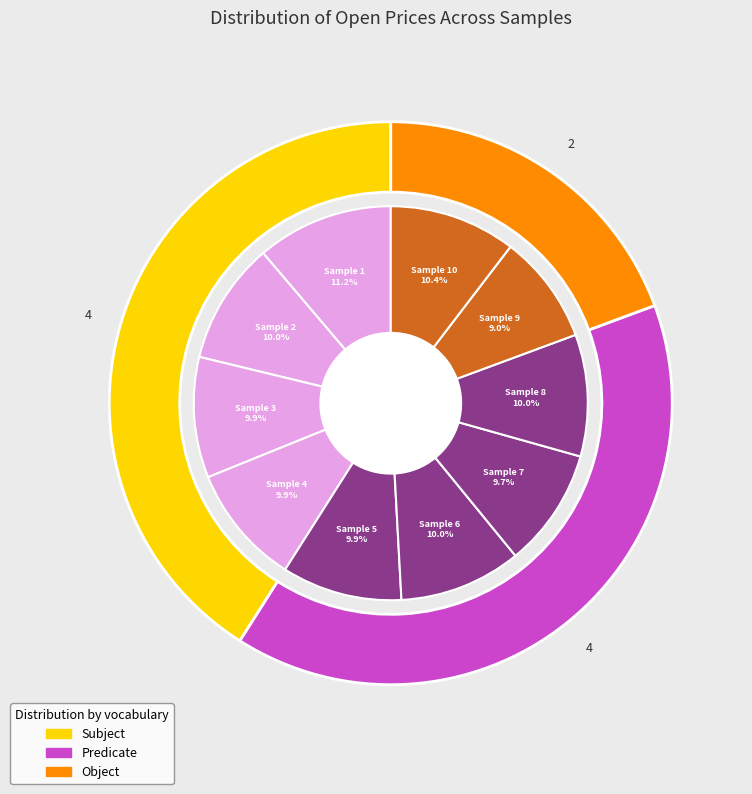

Is it true that 6 is 18% of the pie?

False